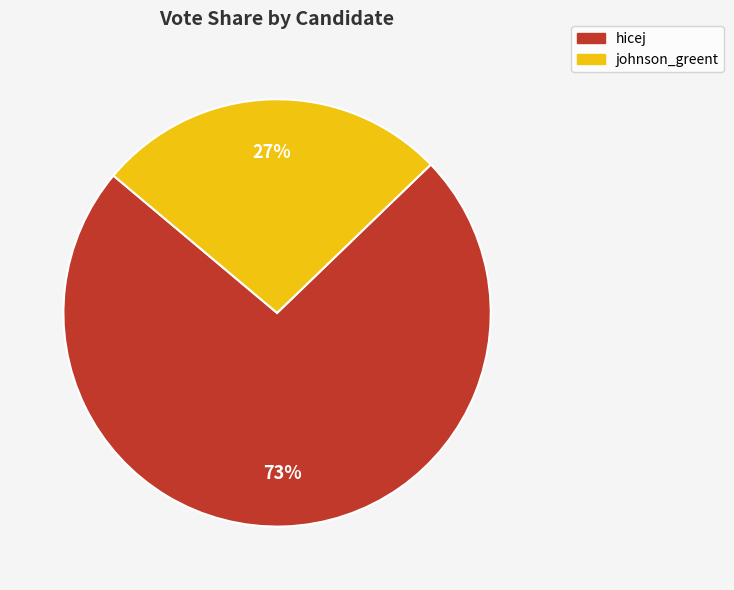

What percentage is the johnson_greent slice, to the nearest percent?

27%